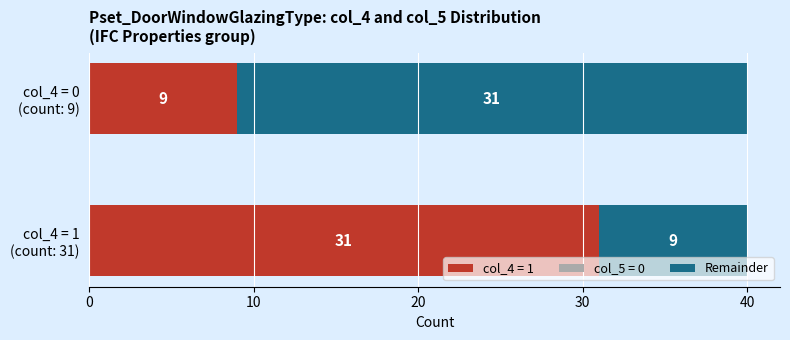

What is the sum of all col_4 = 1 values?

40